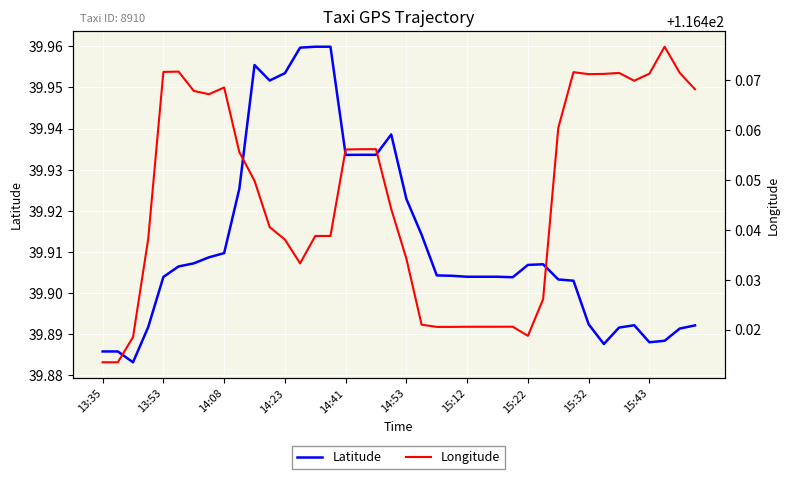

True or false: Longitude and Latitude intersect in this chart.

False